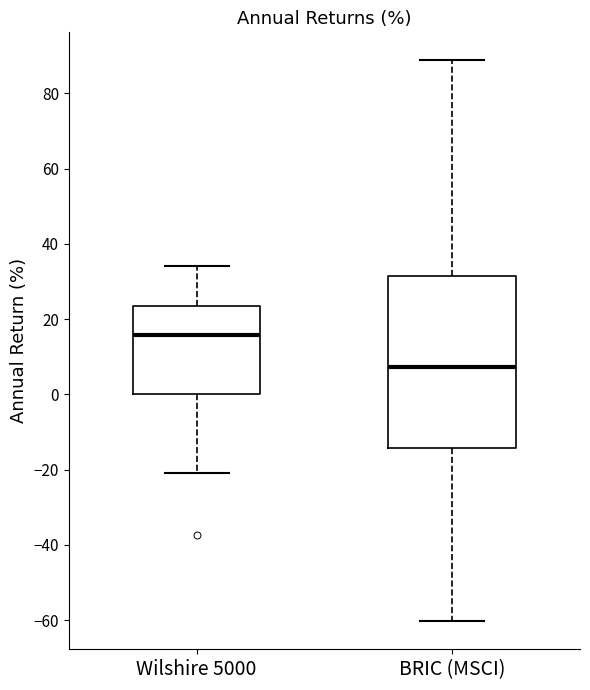

Where is the lower edge of the box for BRIC (MSCI) on the y-axis? The values are not printed on the chart, so give them approximately, as read against the axis.

-14